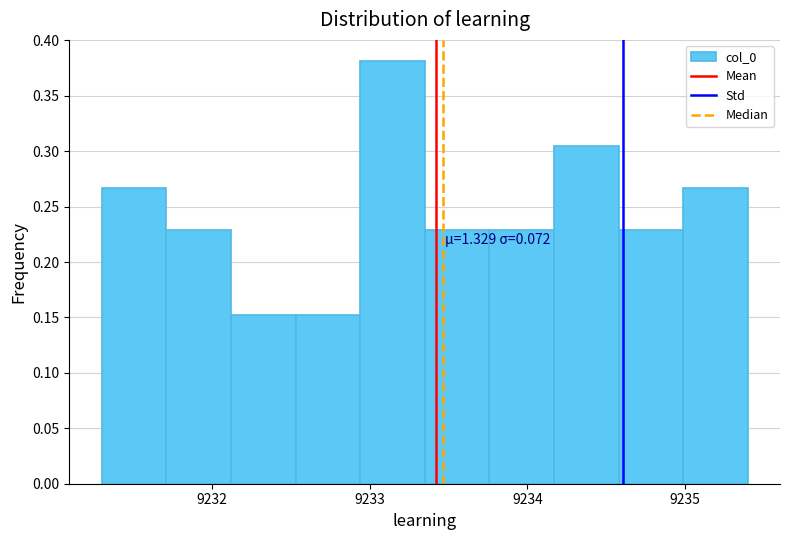

Which range on the x-axis has the tallest bar?

9232.9 to 9233.3